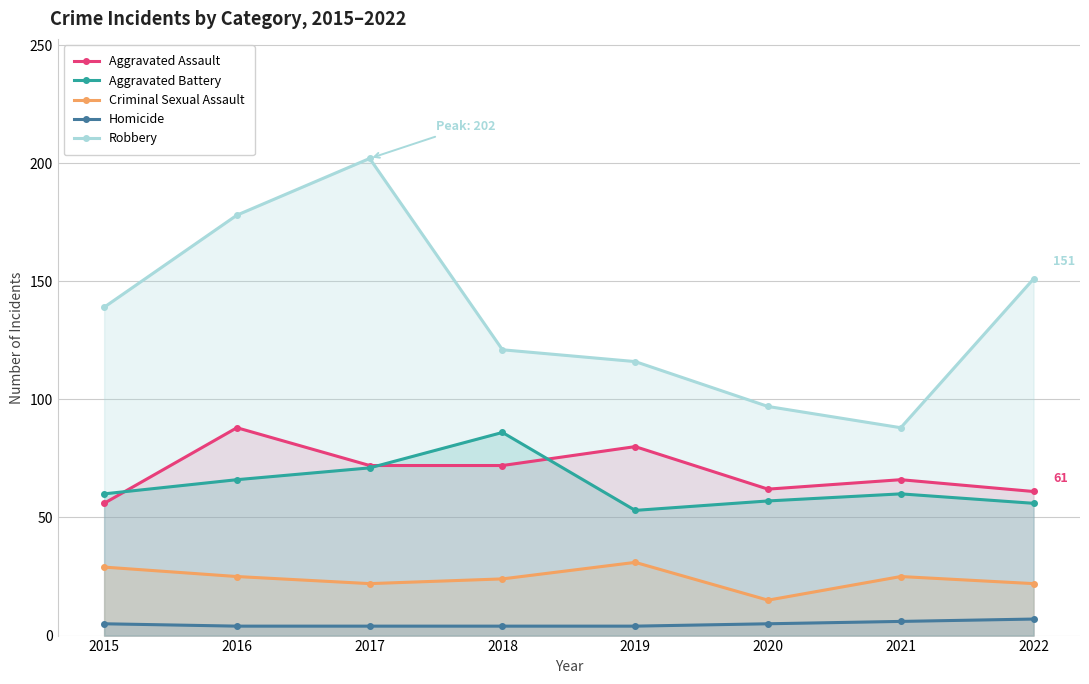

Which category has the highest value across all series?

2017